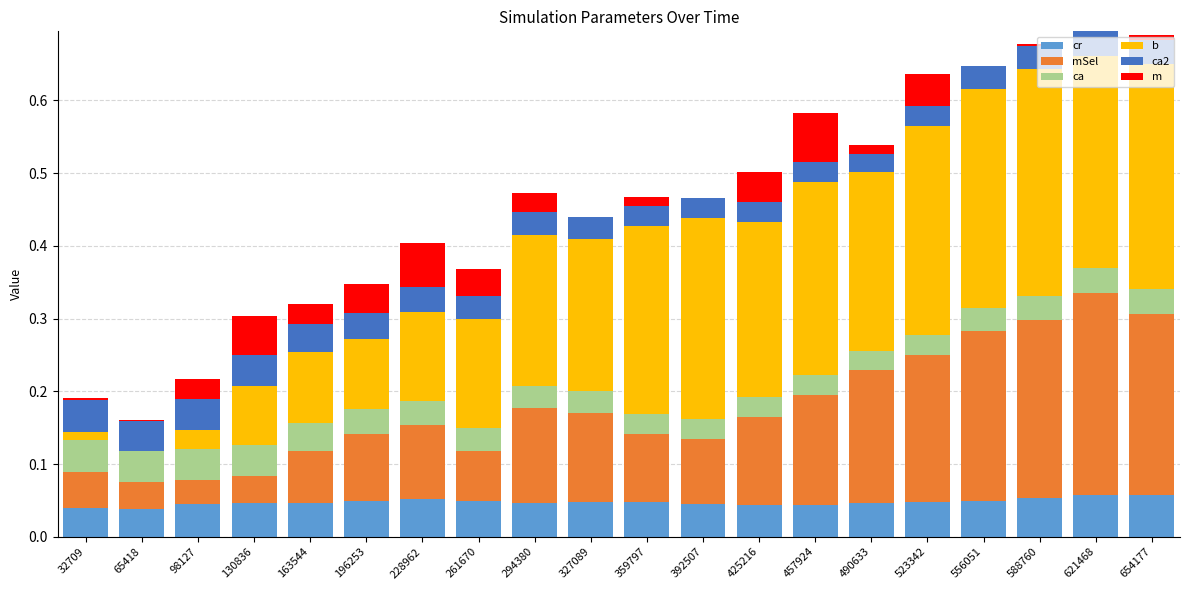

The value of cr at 425216 is 0.0. True or false?

True